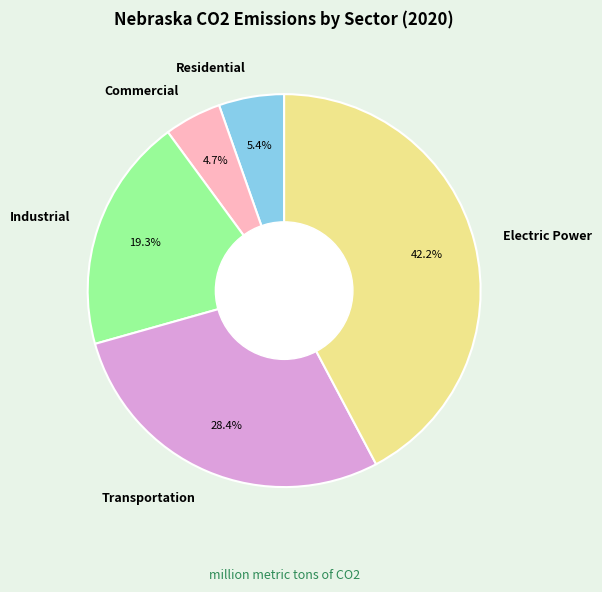

True or false: Electric Power accounts for 36% of the total.

False